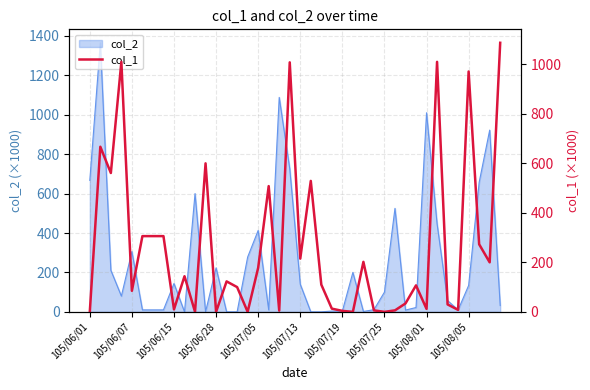

Approximately how many times larger is the value at 26 compared to 17?

0.4